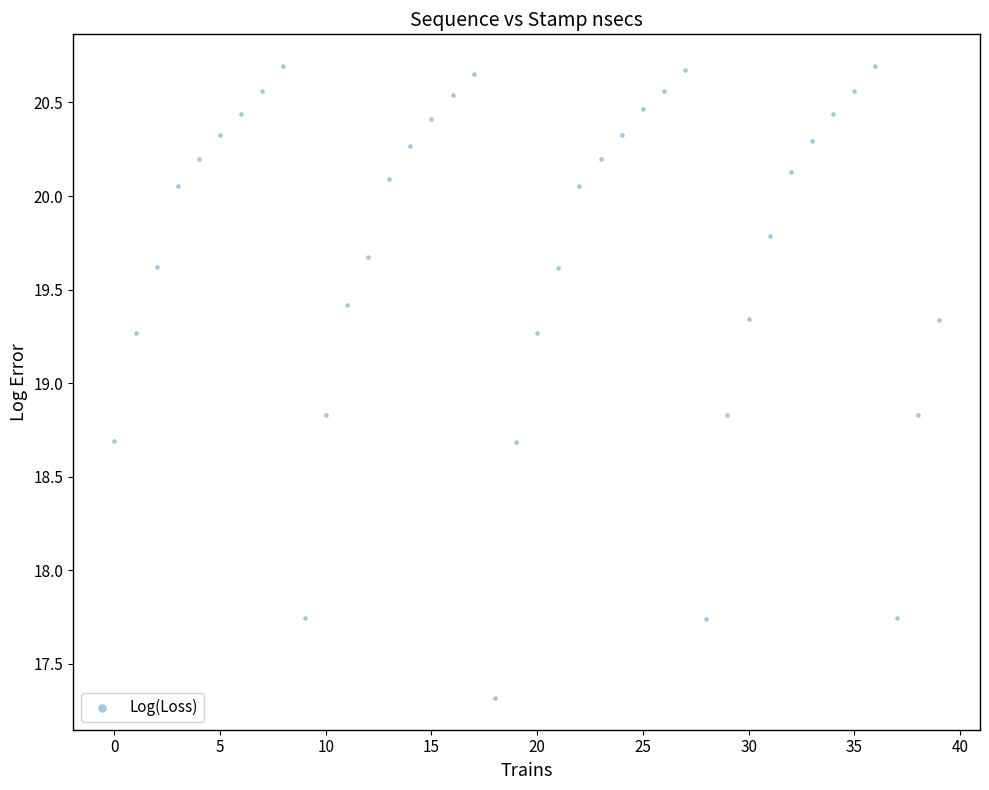

What is the range of Y values (max minus min)?

3.4